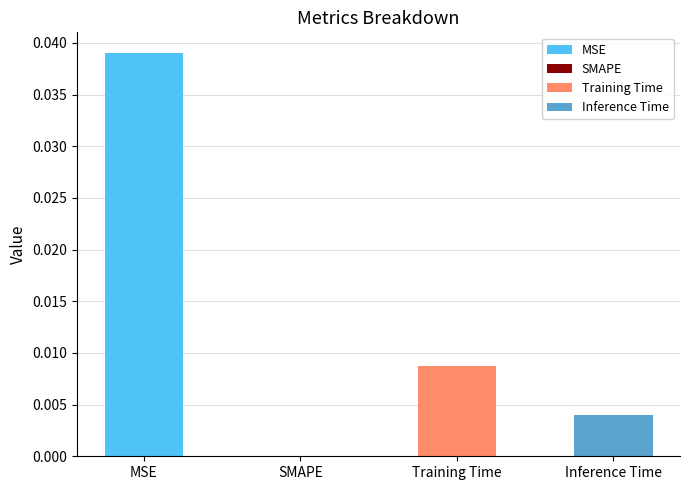

At which category does the chart reach its peak across all series?

MSE